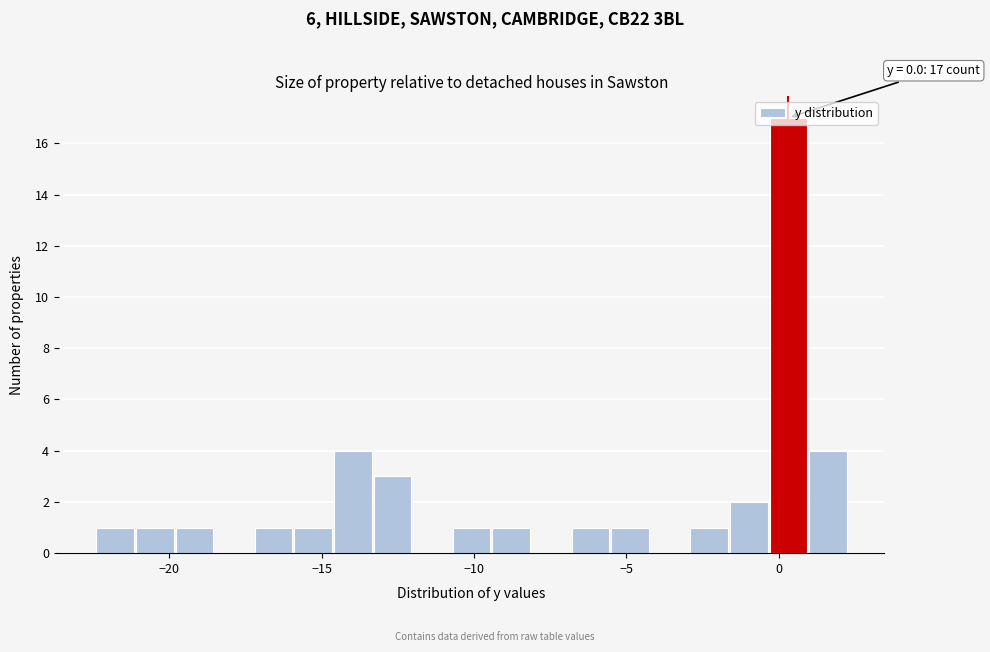

Around what value on the x-axis is the tallest bar? Give the approximate position of its centre, as read against the axis.

0.5